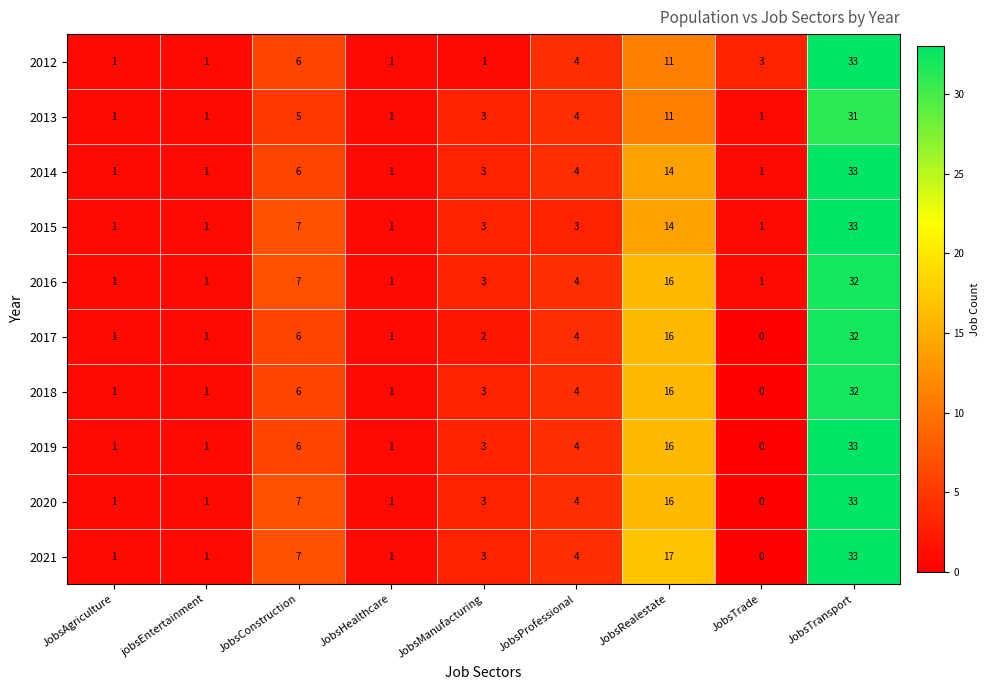

At how many categories does at least one series exceed 13?

2